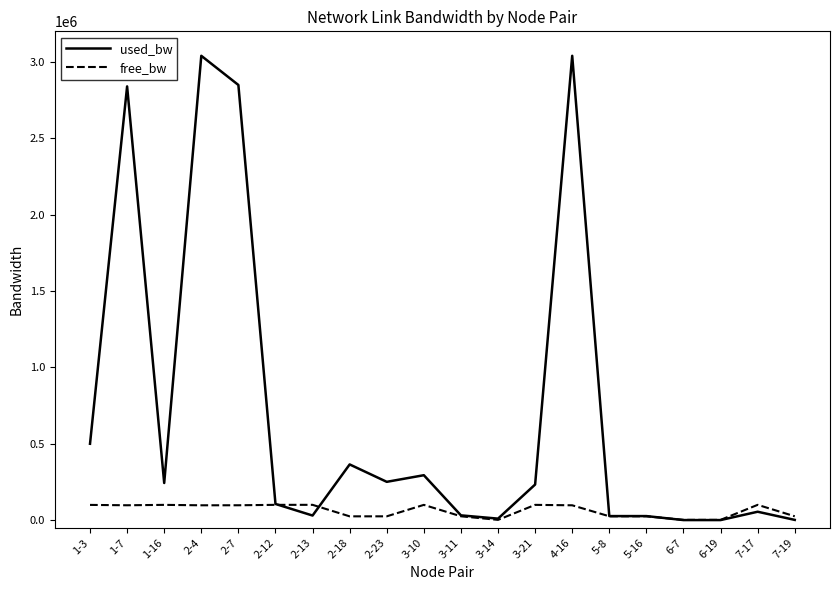

What is the maximum value for free_bw?

99970.1